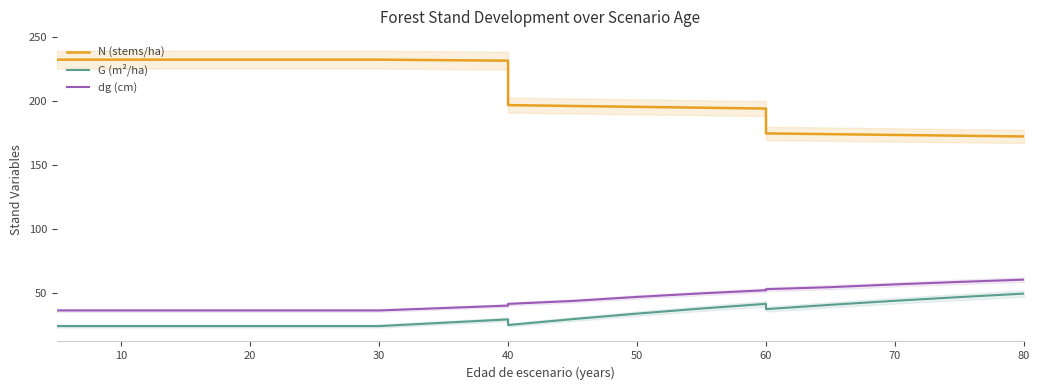

What is the highest value of the N (stems/ha) series?

232.6